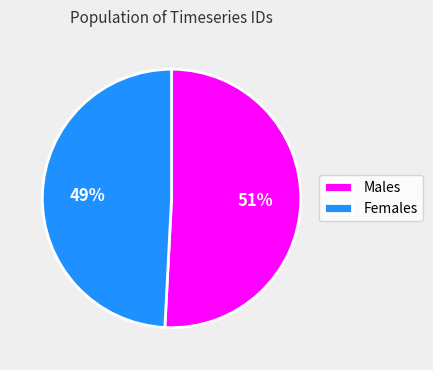

To the nearest percent, what percentage of the pie is Females?

49%